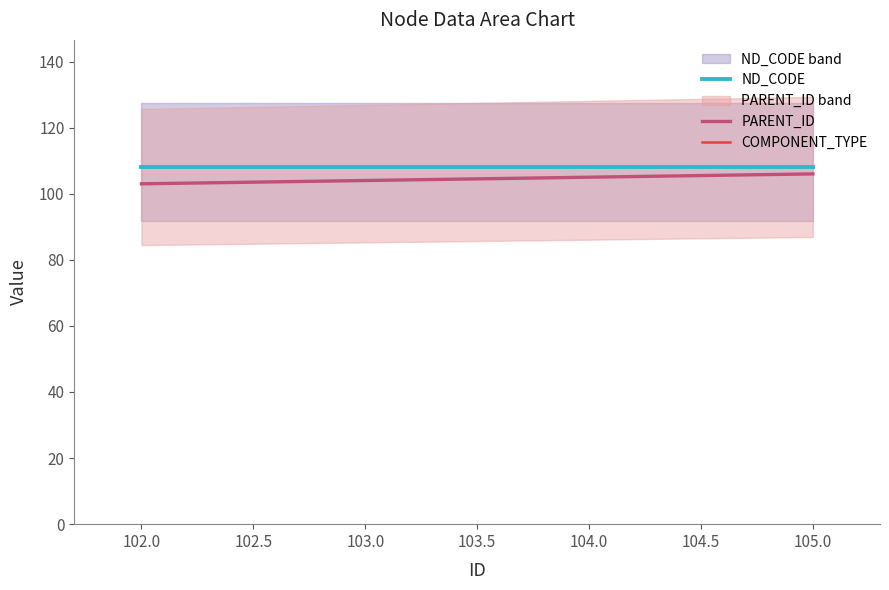

The value of PARENT_ID at 105.0 is 57. True or false?

False